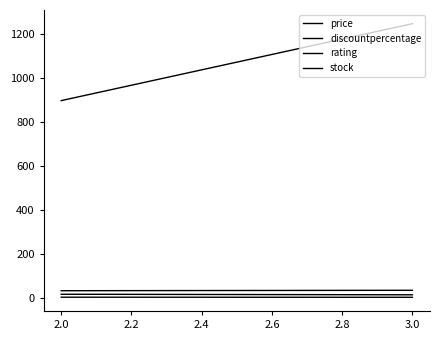

Does the chart display data point markers on the line(s)?

No